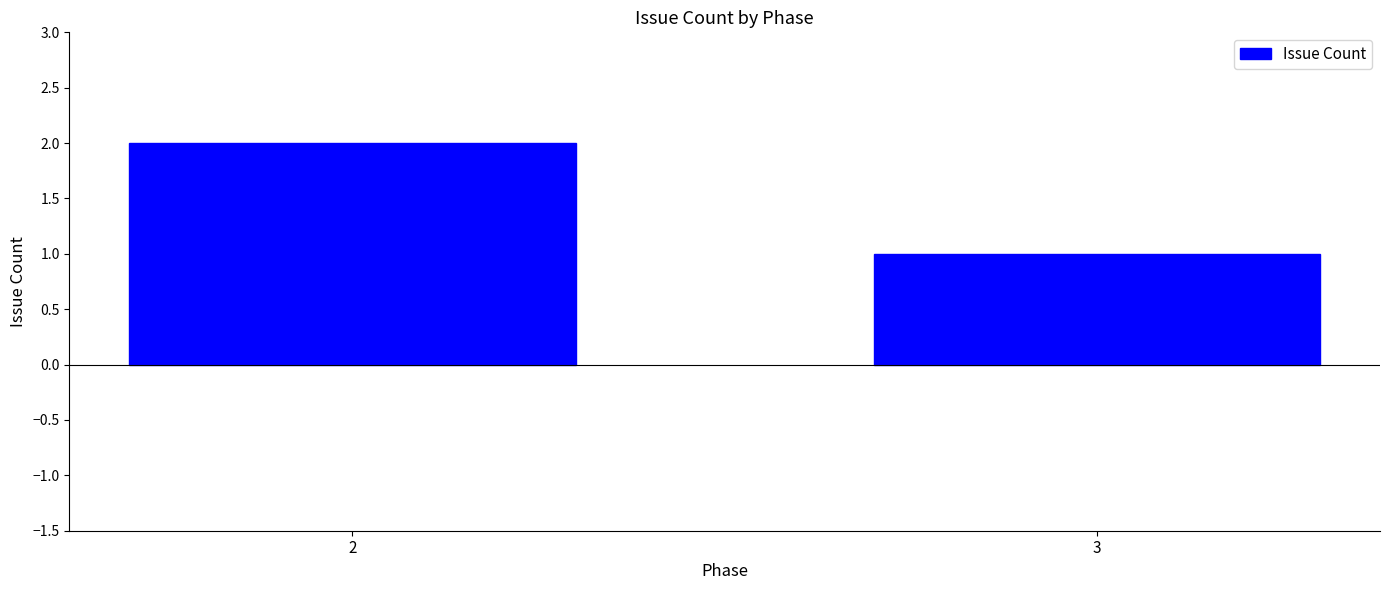

Rank the categories by value from highest to lowest.

2, 3